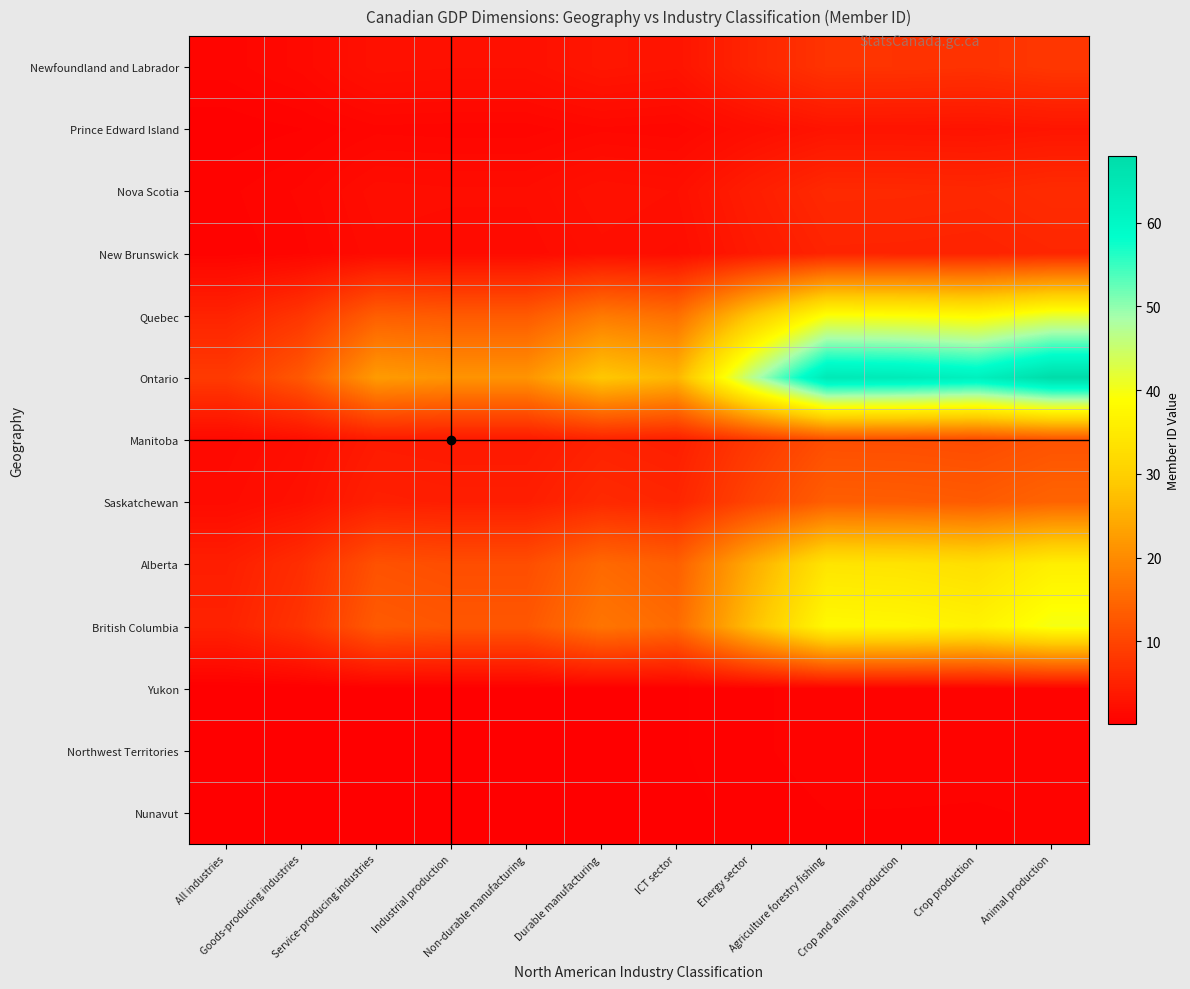

What is the difference between the highest and lowest values at Animal production?

67.4